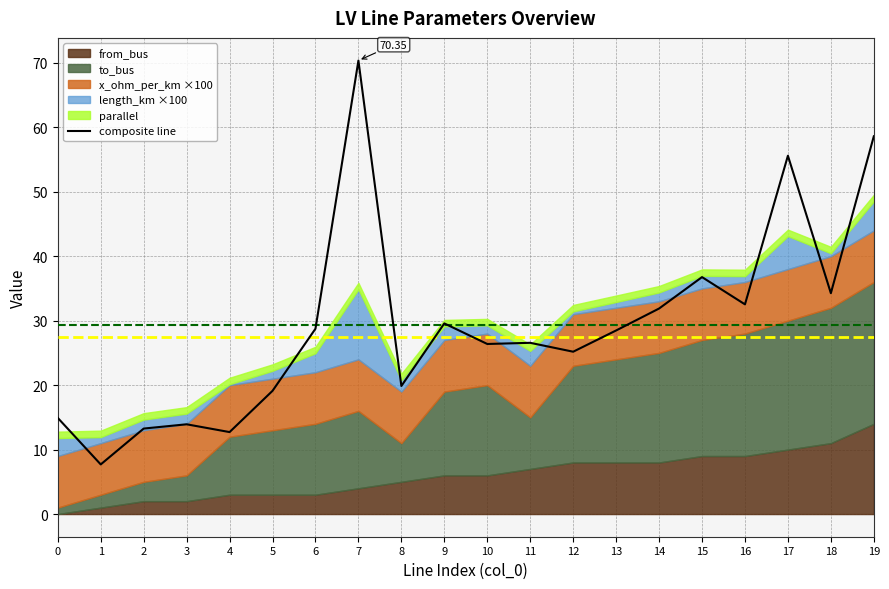

Does the chart display data point markers on the line(s)?

No